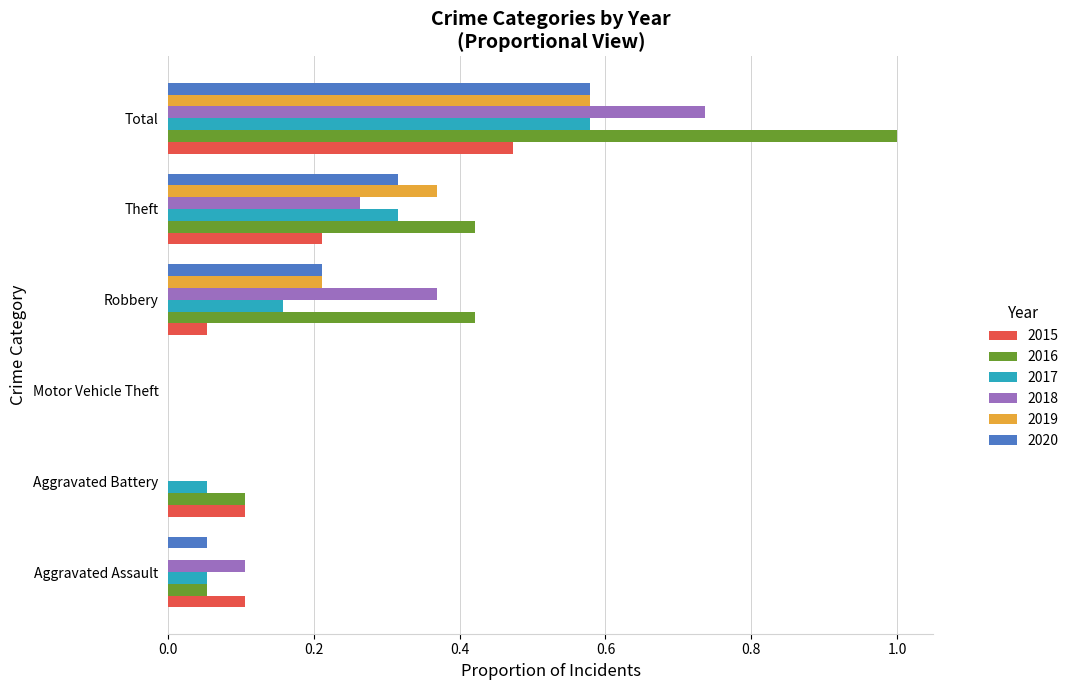

At which category is the sum across all series the highest?

Total